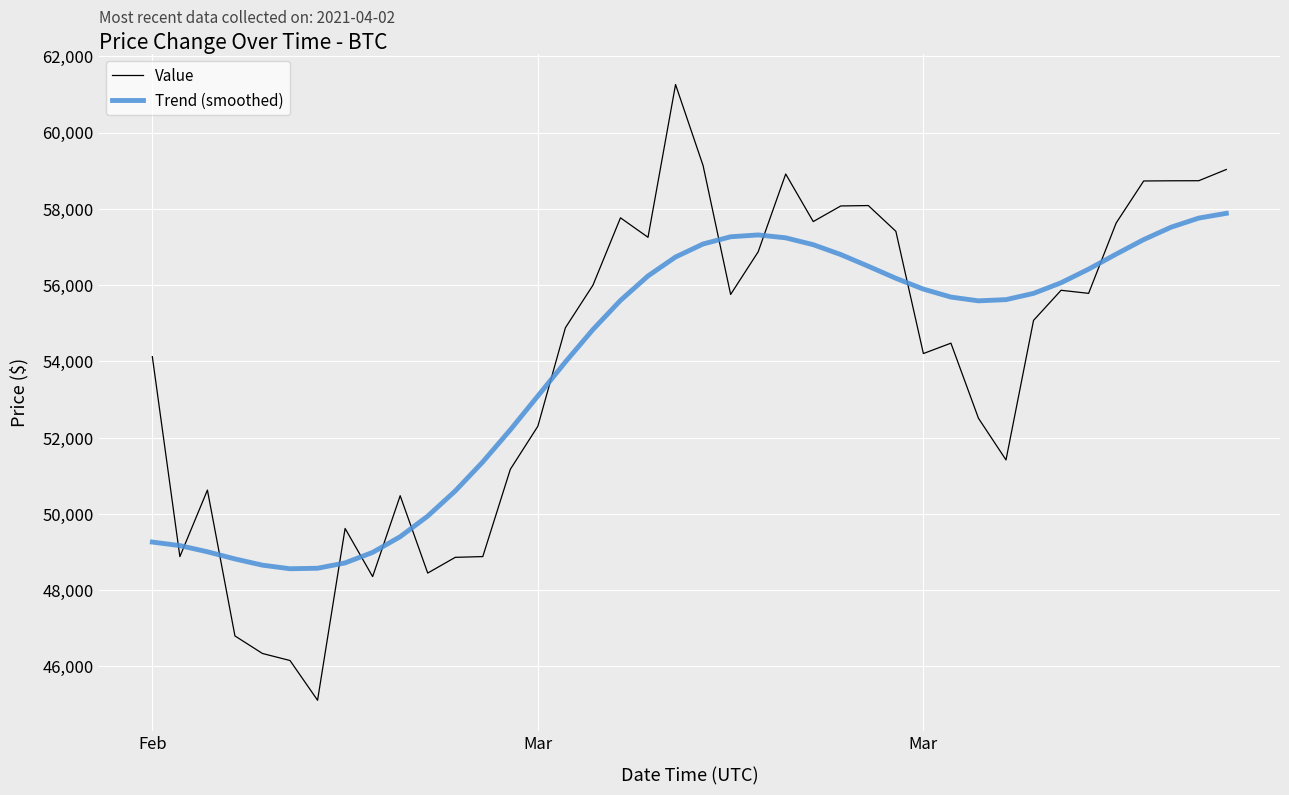

Is this an area chart (filled region under the line)?

No